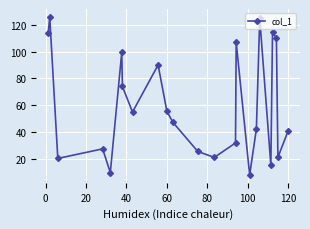

What is the maximum value shown in the chart?

125.8